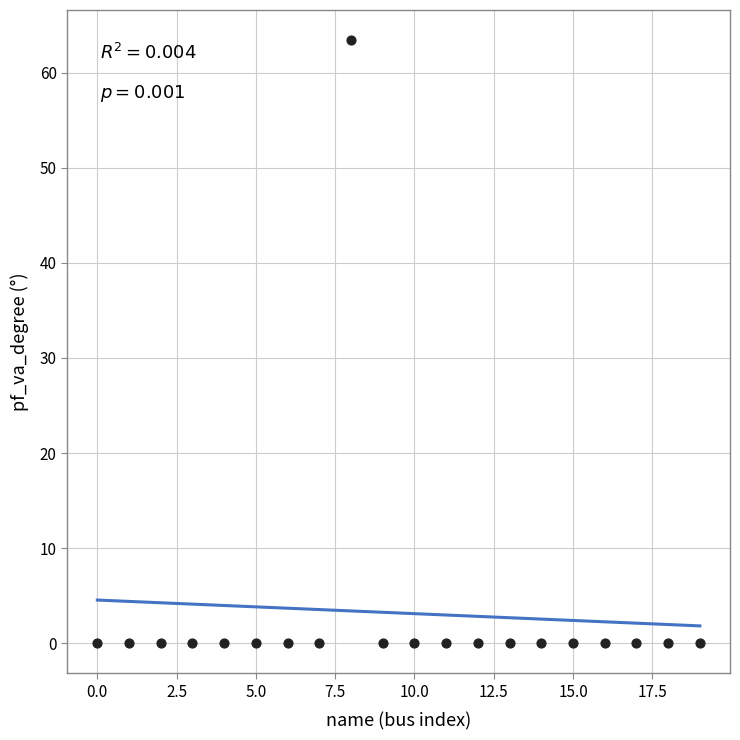

What is the range of Y values (max minus min)?

63.4